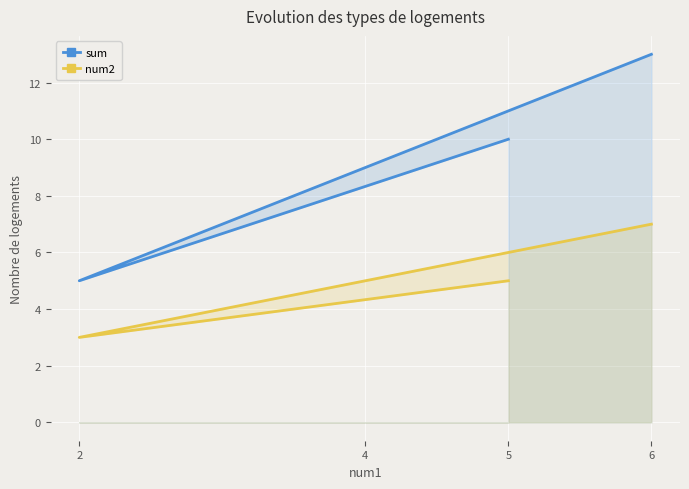

At how many categories does at least one series exceed 5?

3